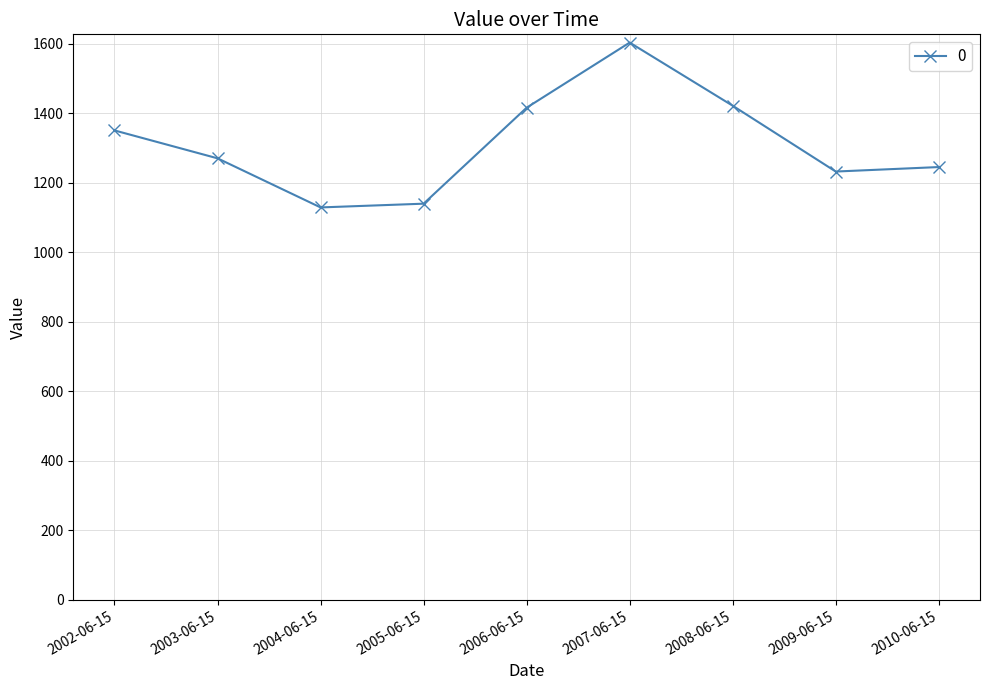

What is the minimum value shown in the chart?

1129.4